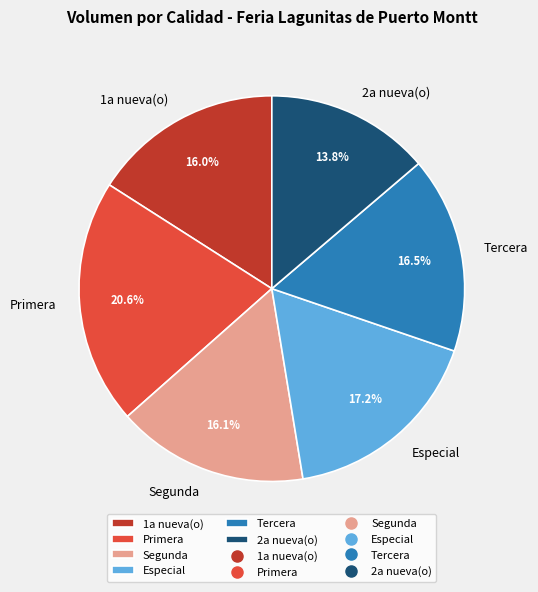

How many segments does this pie chart have?

6